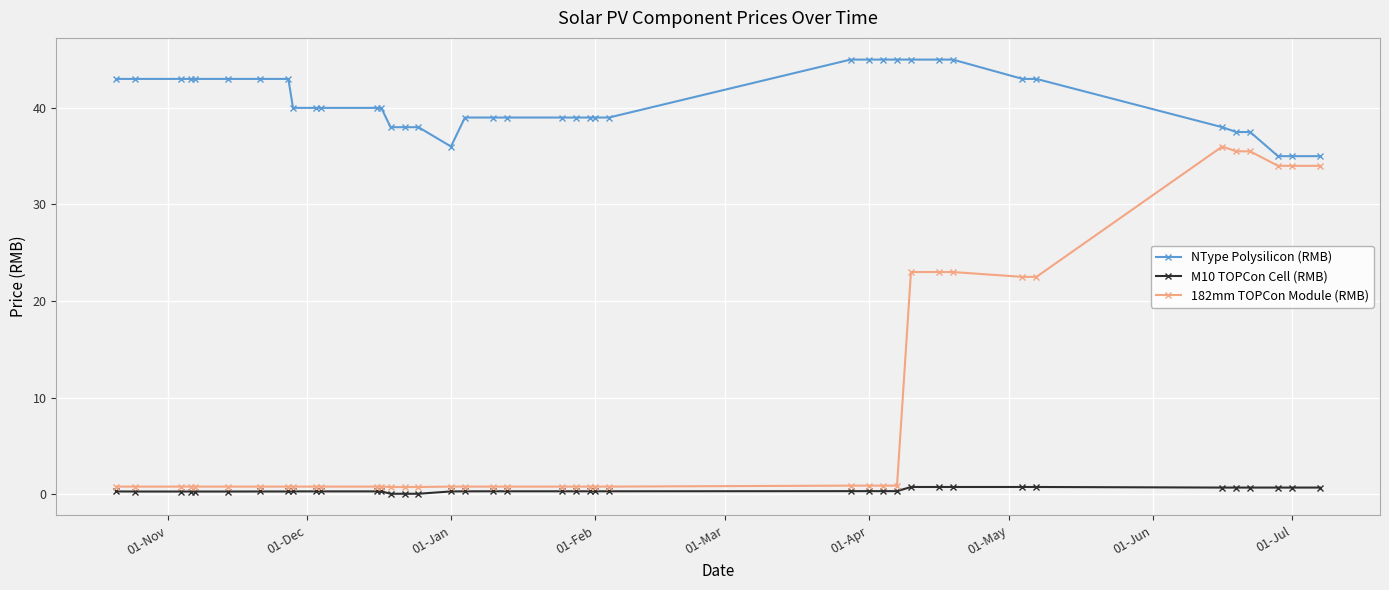

True or false: M10 TOPCon Cell (RMB) and NType Polysilicon (RMB) intersect in this chart.

False